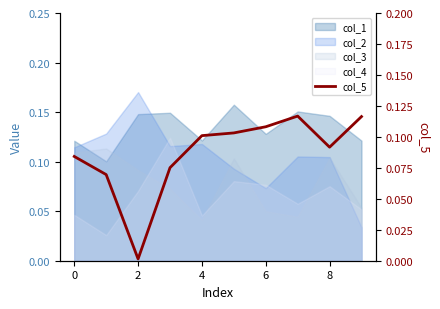

Read the value at 8.

0.1